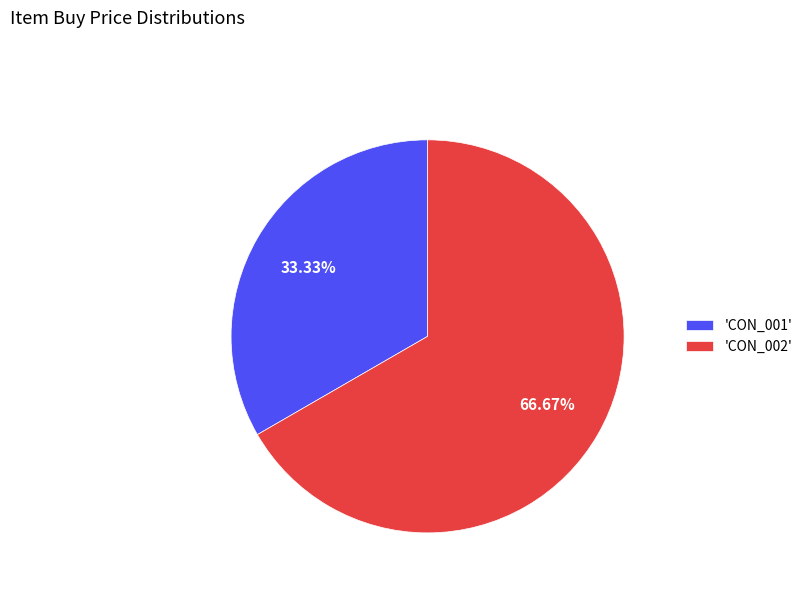

Which slice represents more than half of the pie?

'CON_002'